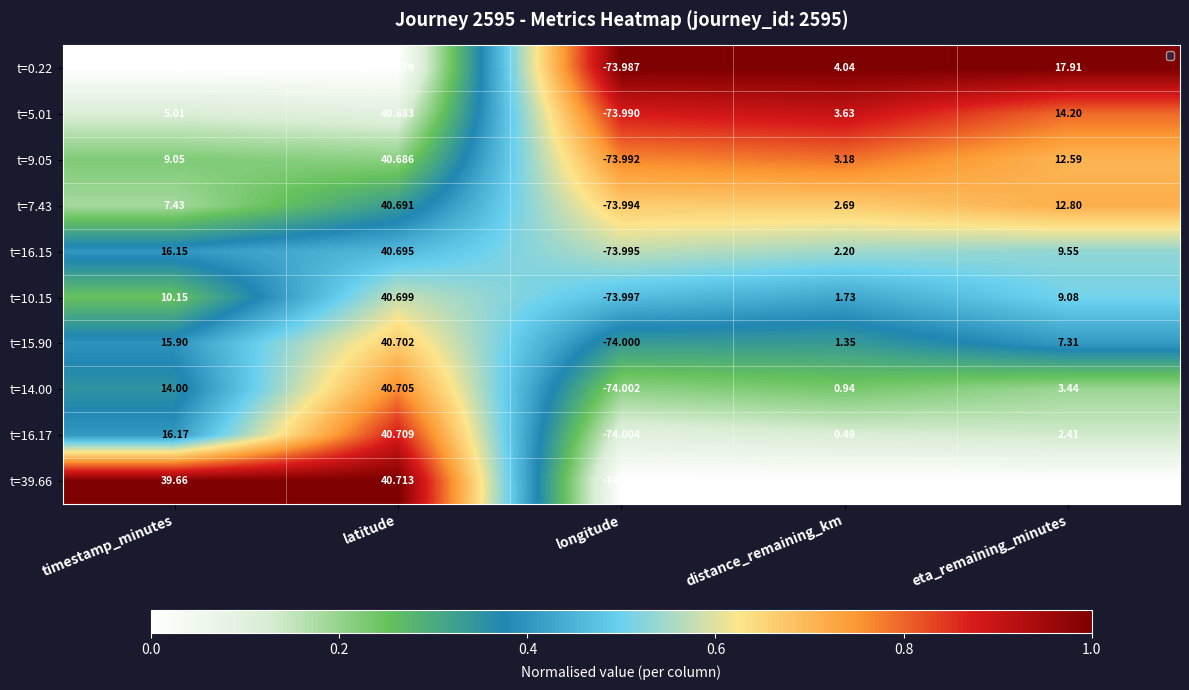

Which has a higher value, timestamp_minutes or eta_remaining_minutes?

eta_remaining_minutes